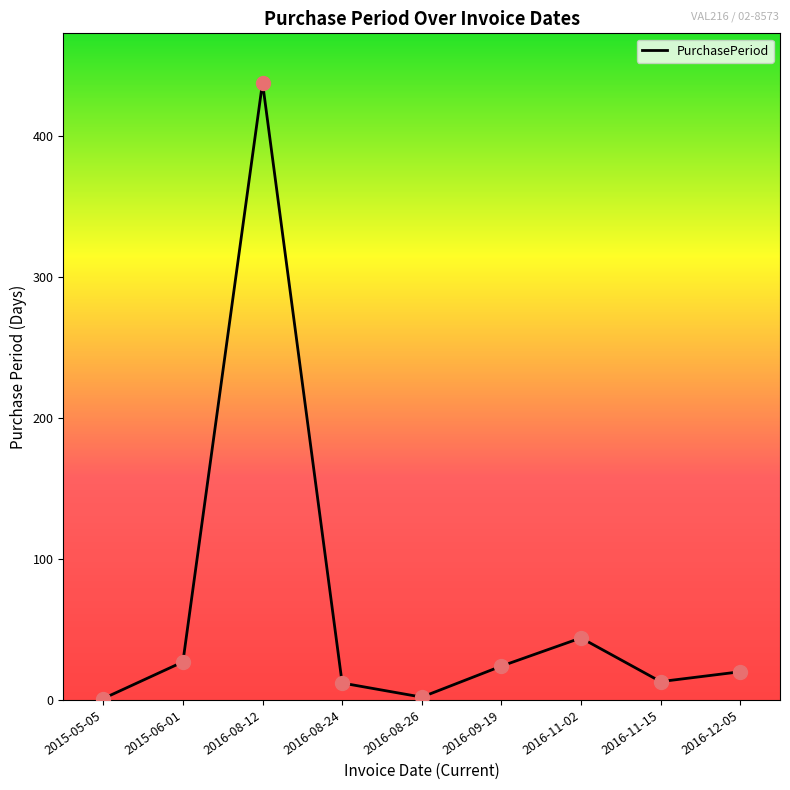

Between 2016-09-19 and 2016-12-05, which is larger?

2016-09-19